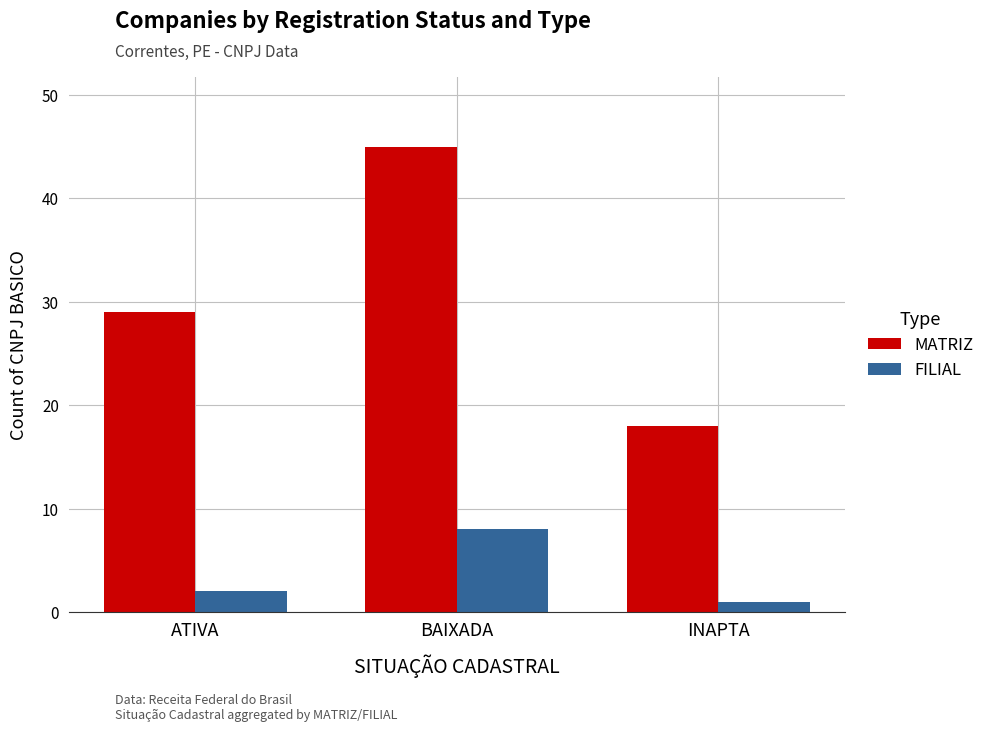

Are the bars grouped side by side (vs. stacked)?

Yes